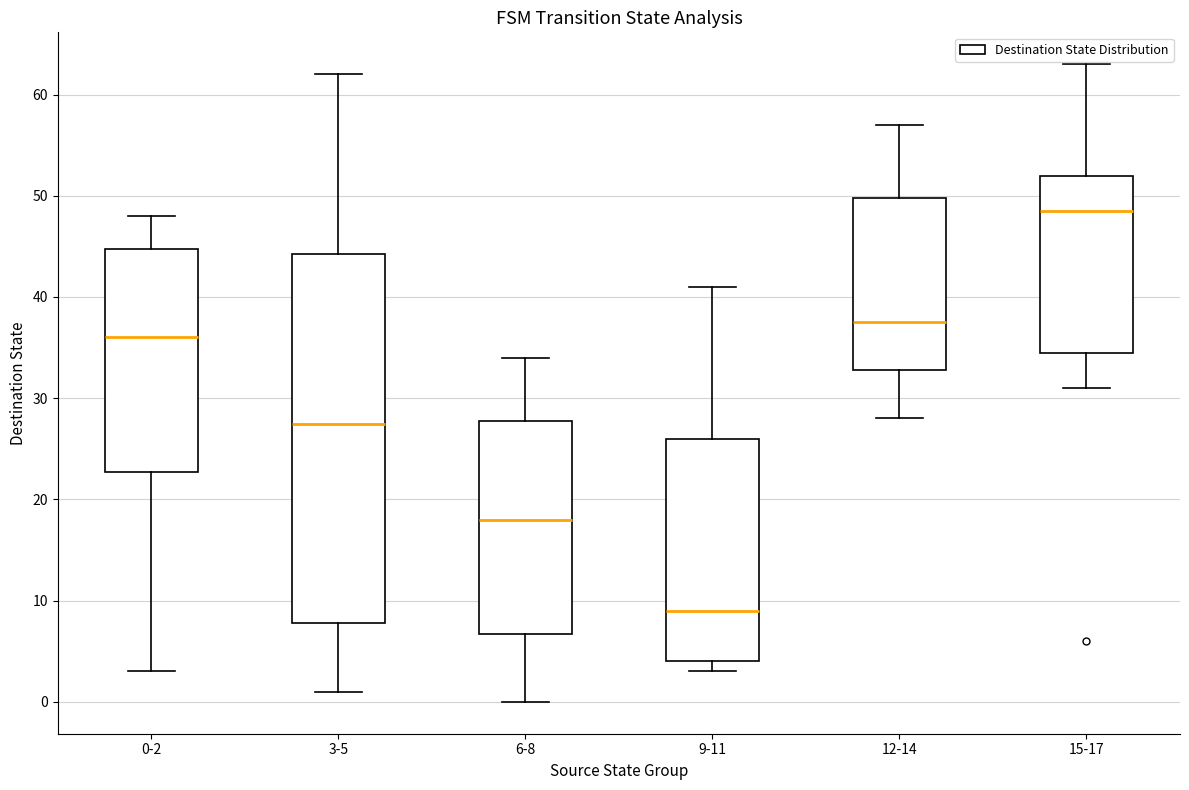

Which box has the lowest median line?

9-11